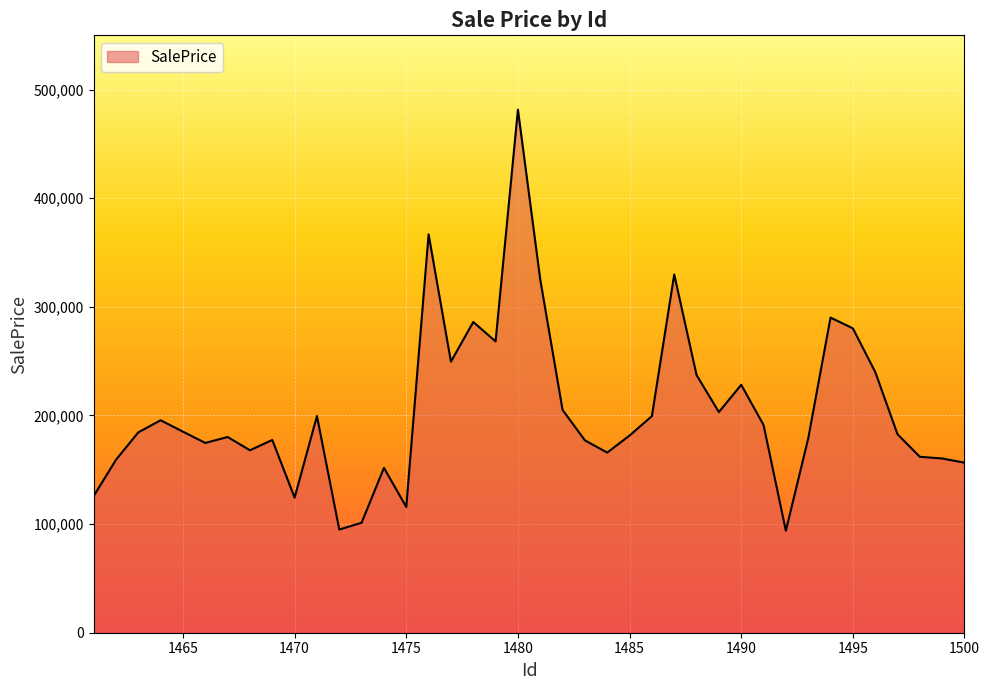

What is the difference between the maximum and minimum values?

387734.8